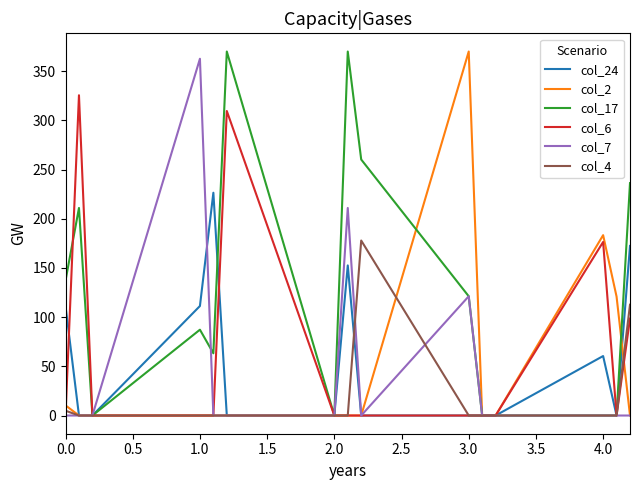

What is the maximum value shown in the chart?

370.0